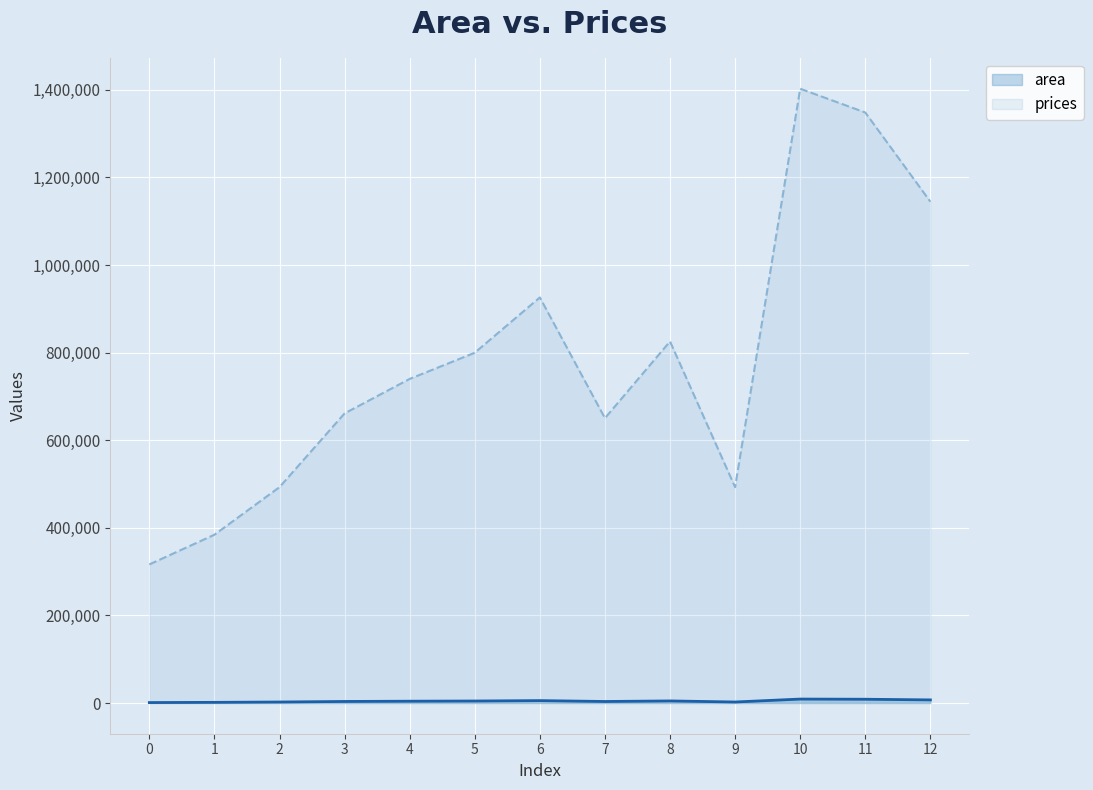

Which series has the largest total across all categories?

prices